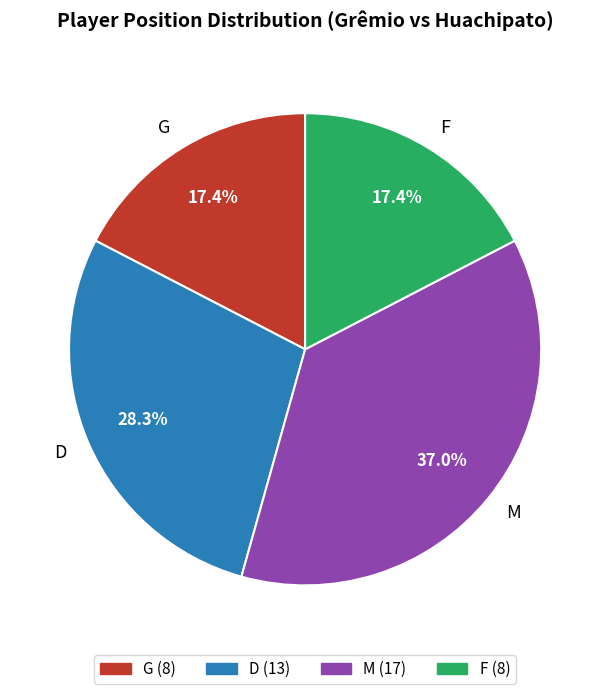

Combined, what portion of the pie is G and D?

45.7%